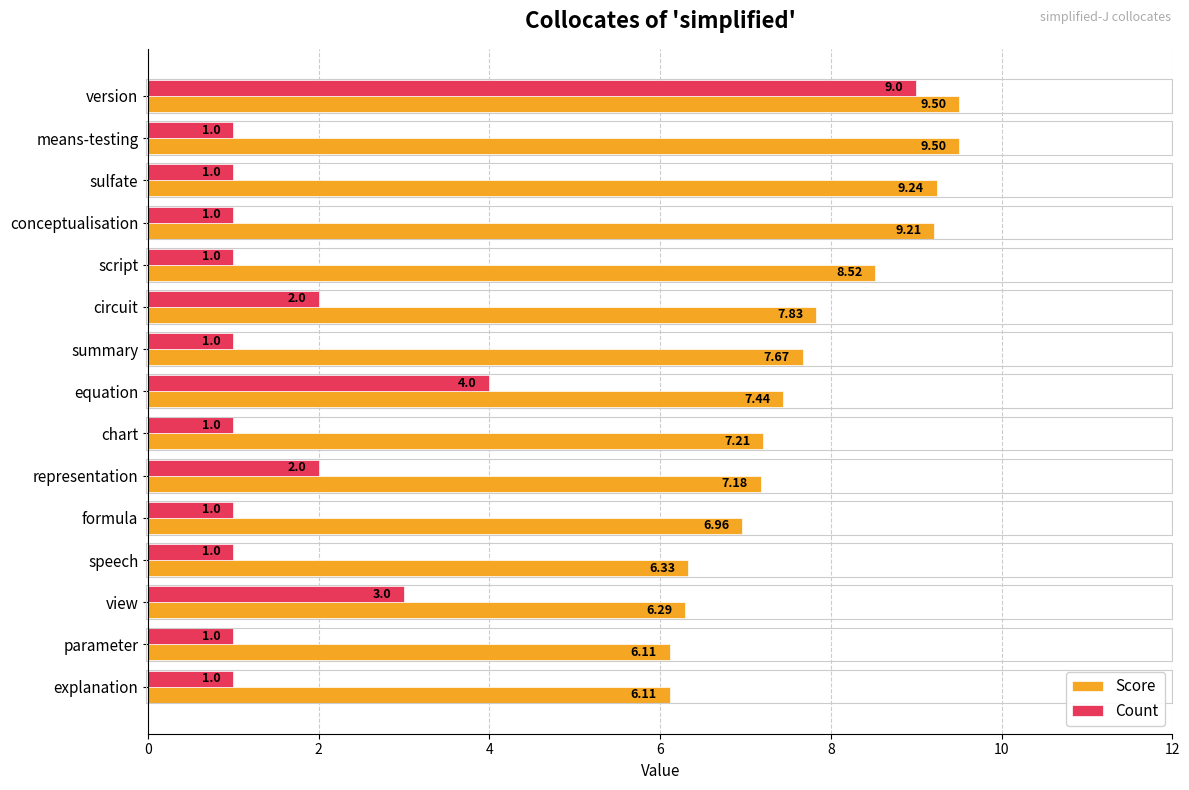

List the series in order of their peak value, lowest first.

Count, Score